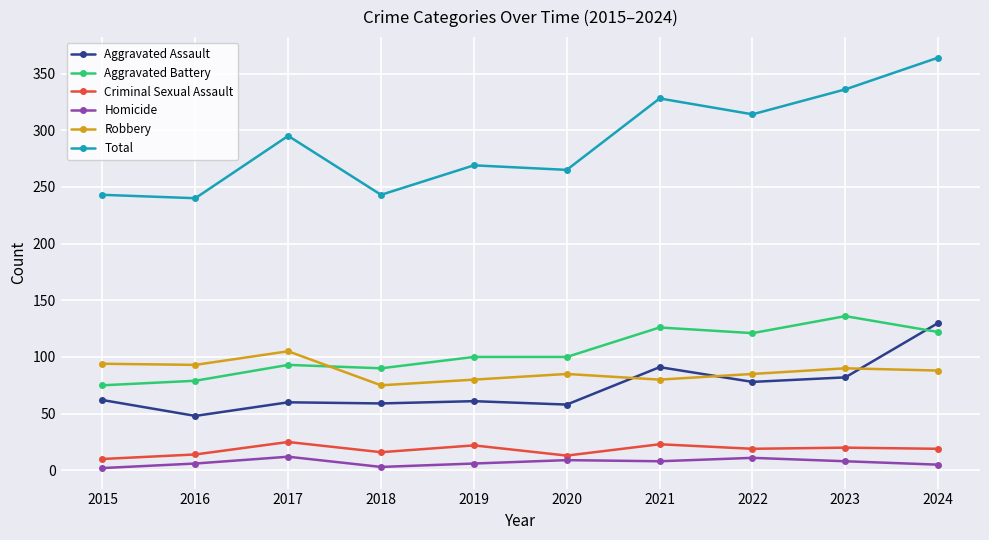

What is the difference between the second highest and minimum values in the Robbery series?

19